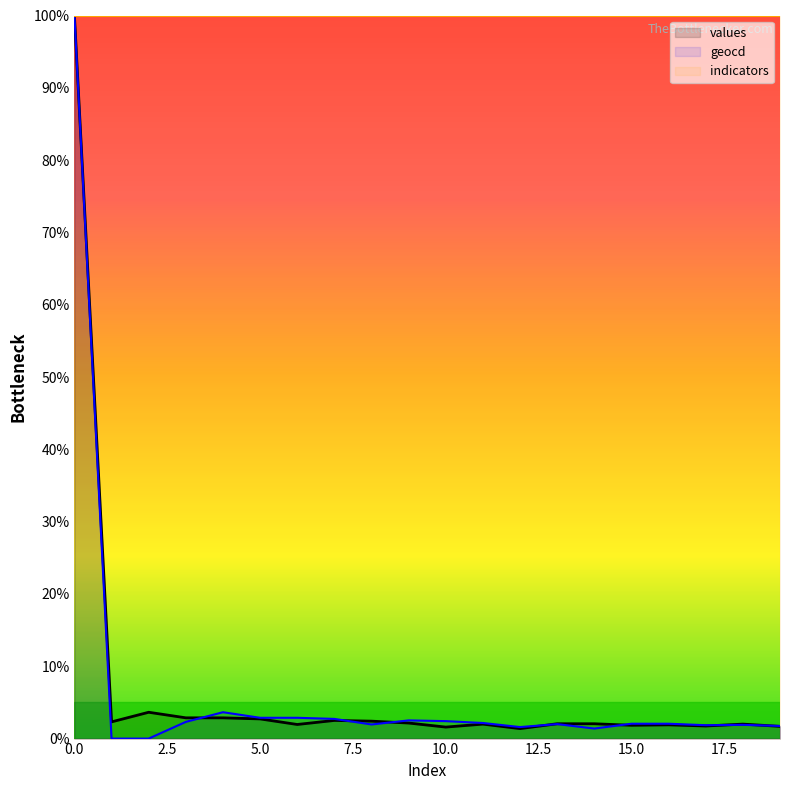

Is the value of geocd at 9 greater than the value of values at 19?

Yes